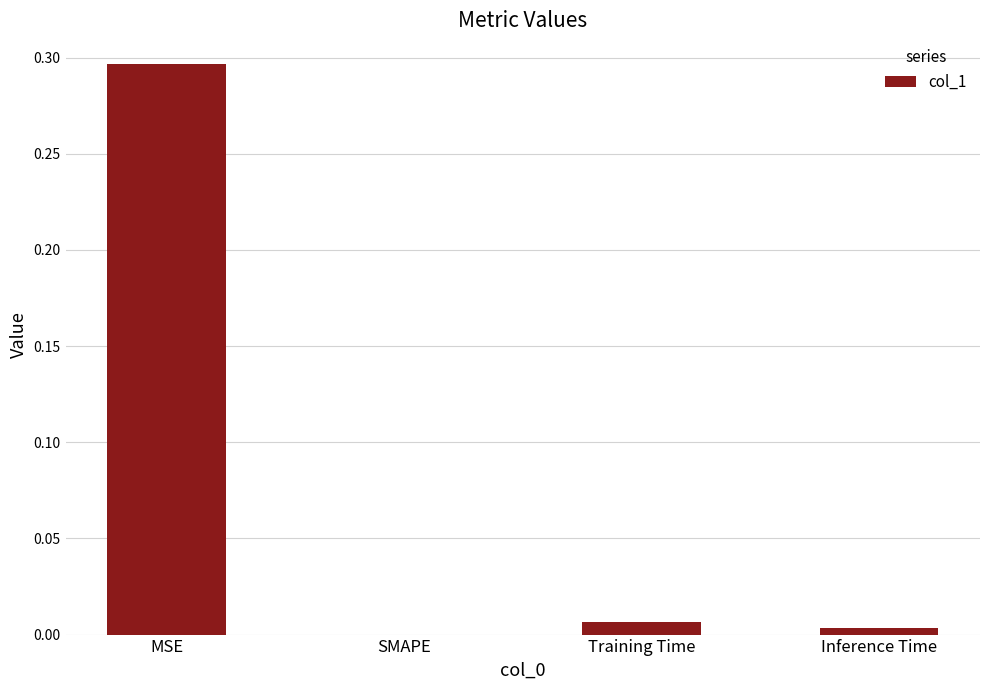

At which category does the chart reach its peak across all series?

MSE